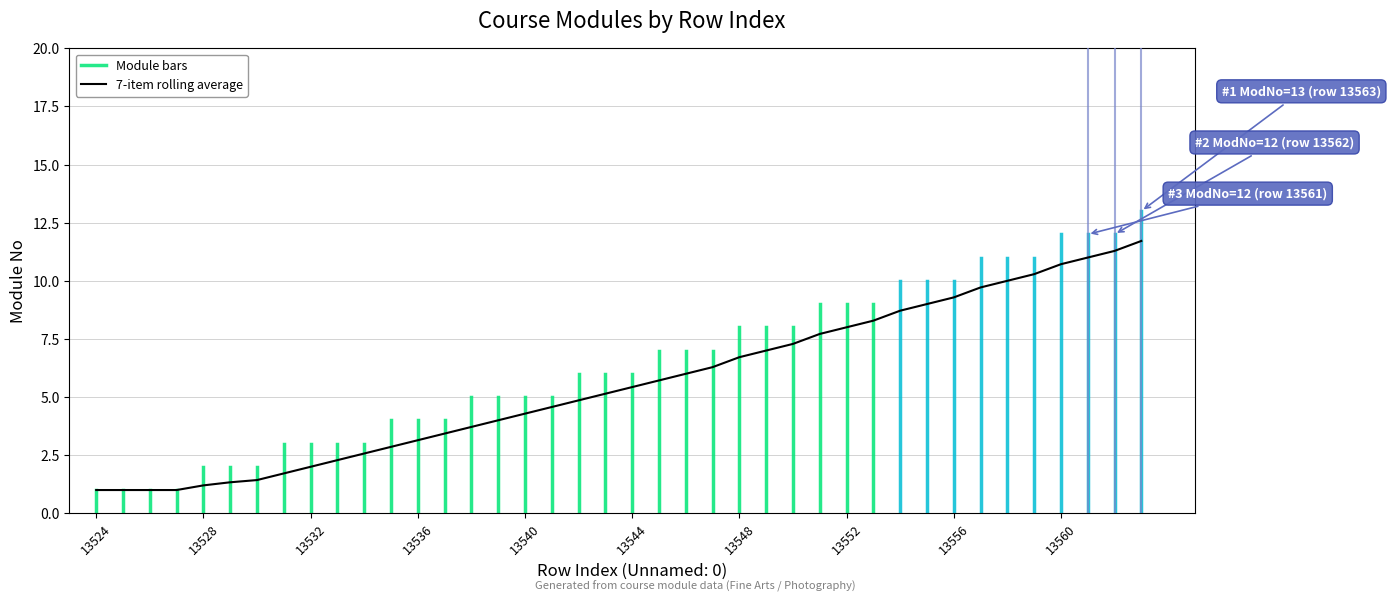

At which category does the chart reach its peak across all series?

13563